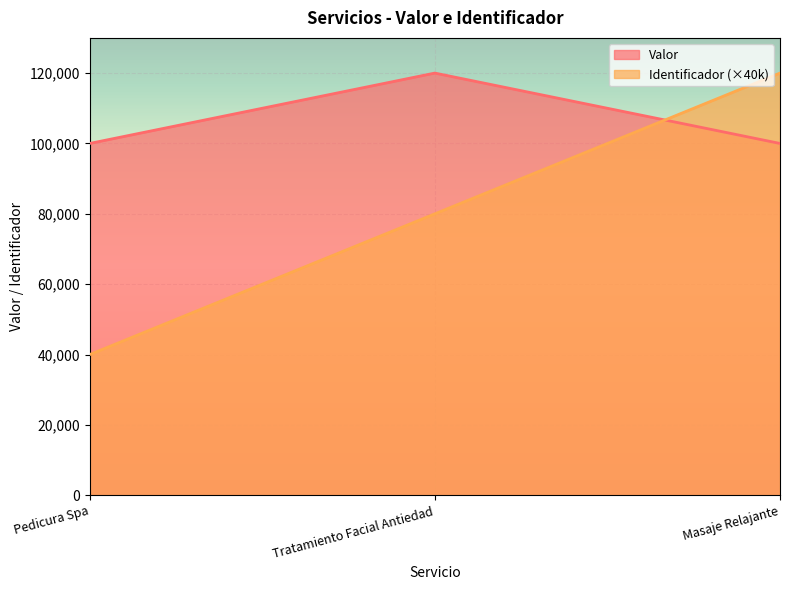

What is the spread (max minus min) of values at Masaje Relajante?

20000